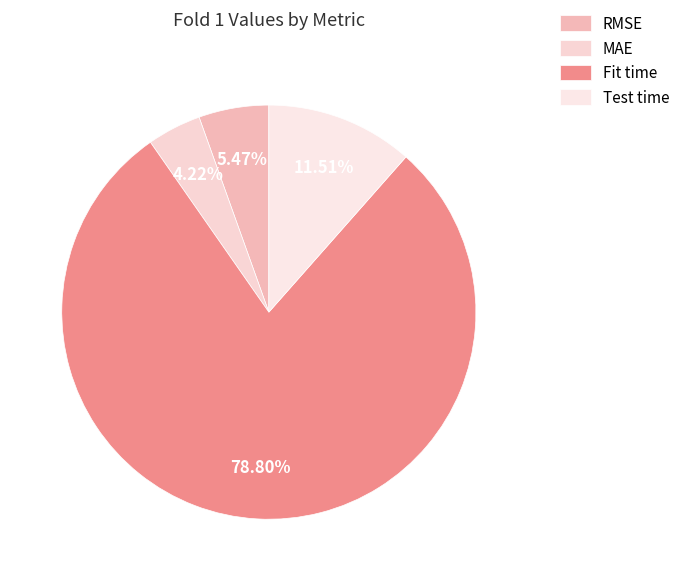

What portion of the pie excludes MAE?

95.8%